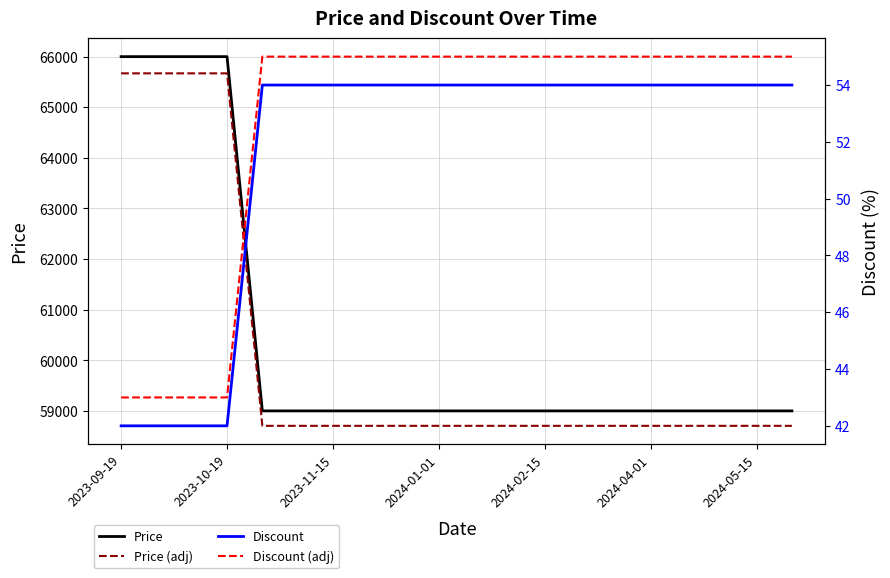

The value of Discount at 2023-09-19 is 42. True or false?

True